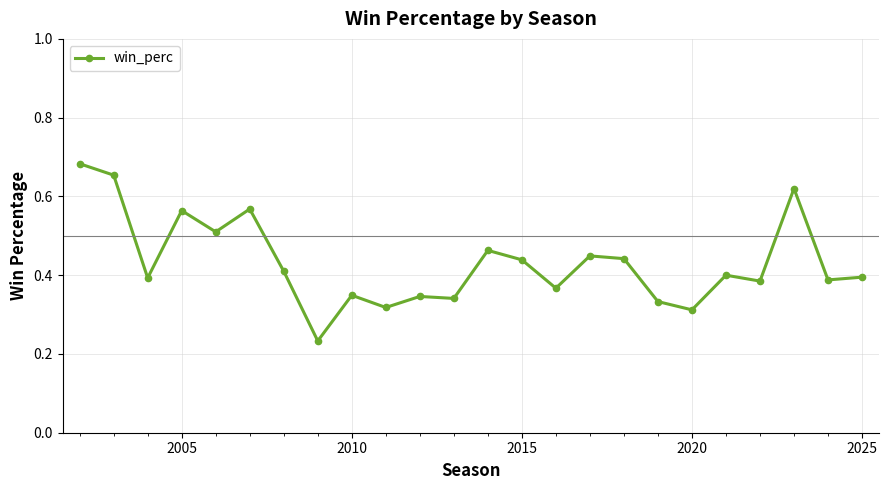

What is the sum of all values?

10.4